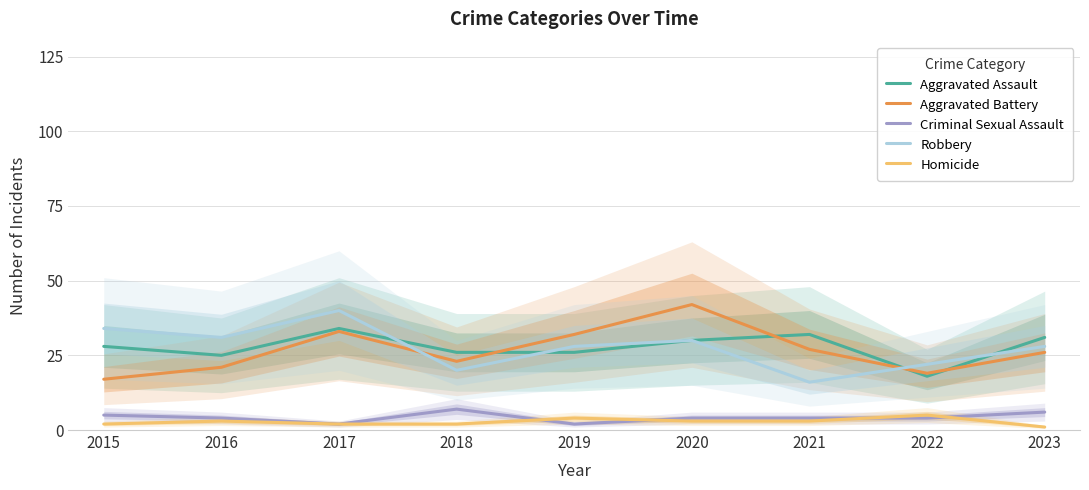

How many data points does each series have?

9